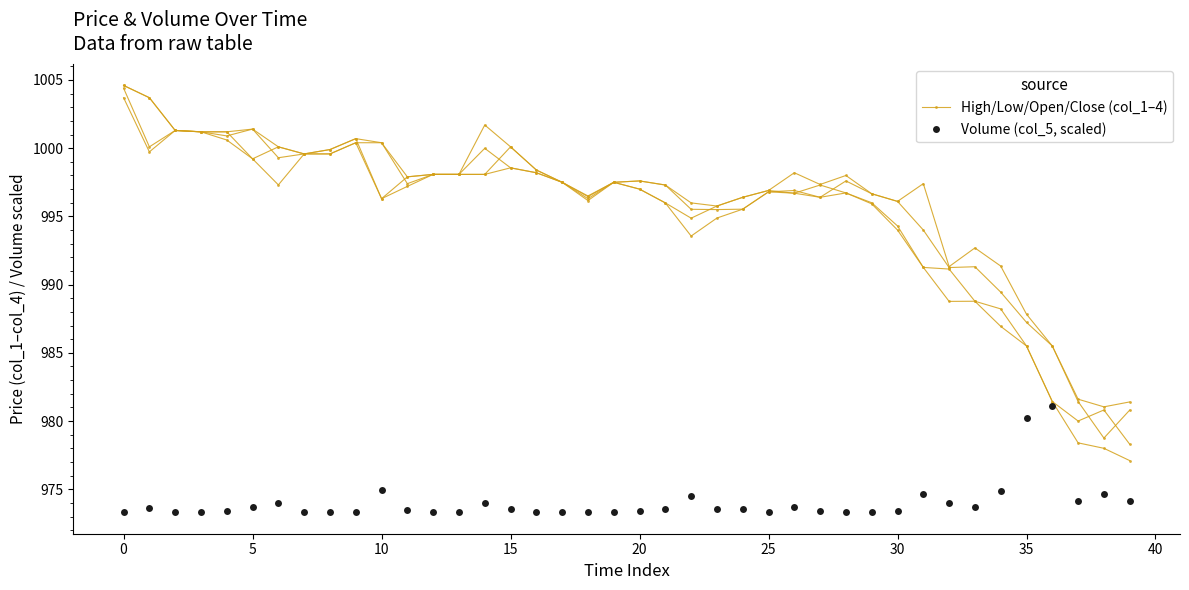

What are all the series names shown in the legend?

High/Low/Open/Close (col_1–4), Volume (col_5, scaled)